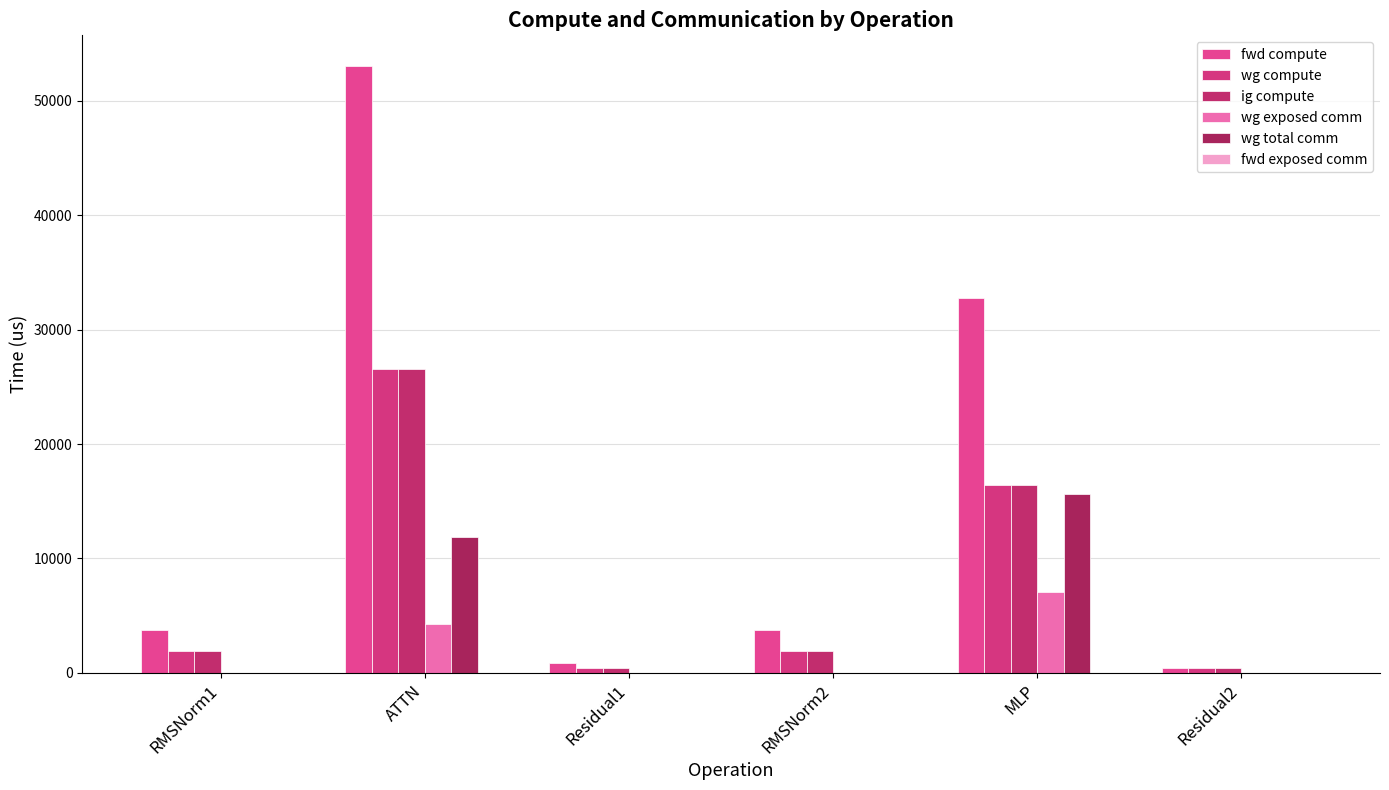

Which series has the largest total across all categories?

fwd compute